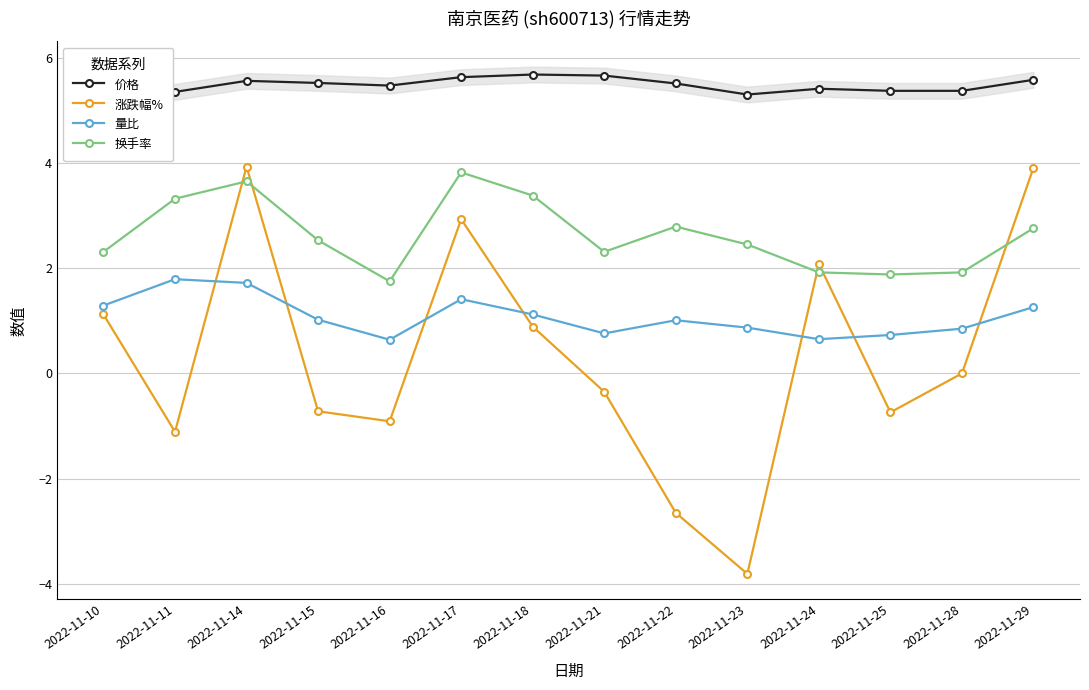

At which category does 量比 reach its first local peak?

2022-11-11